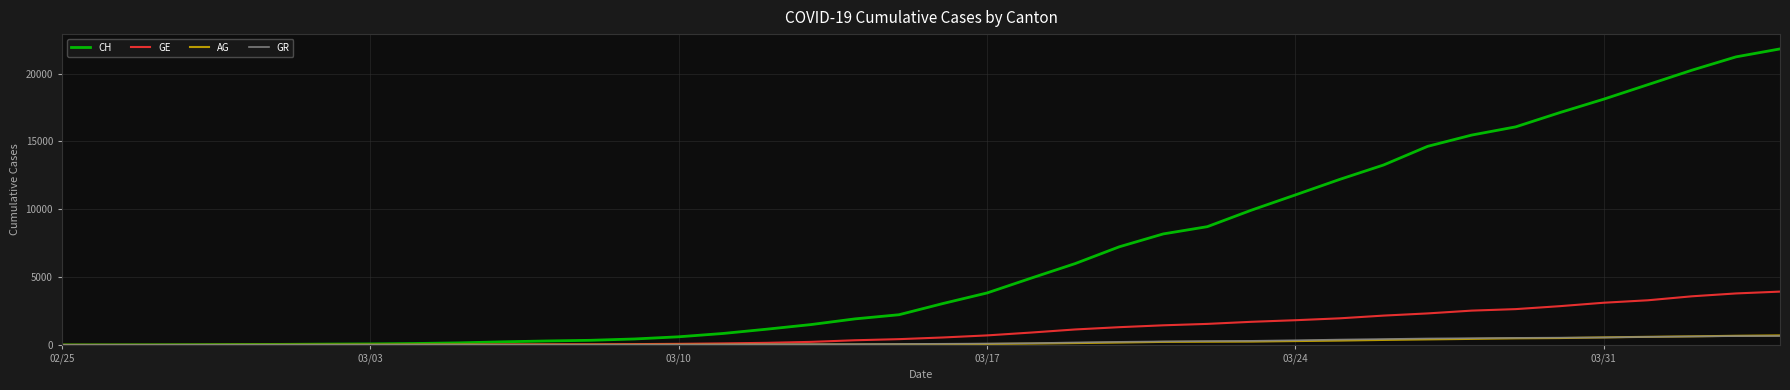

Which series has the widest spread of values?

CH